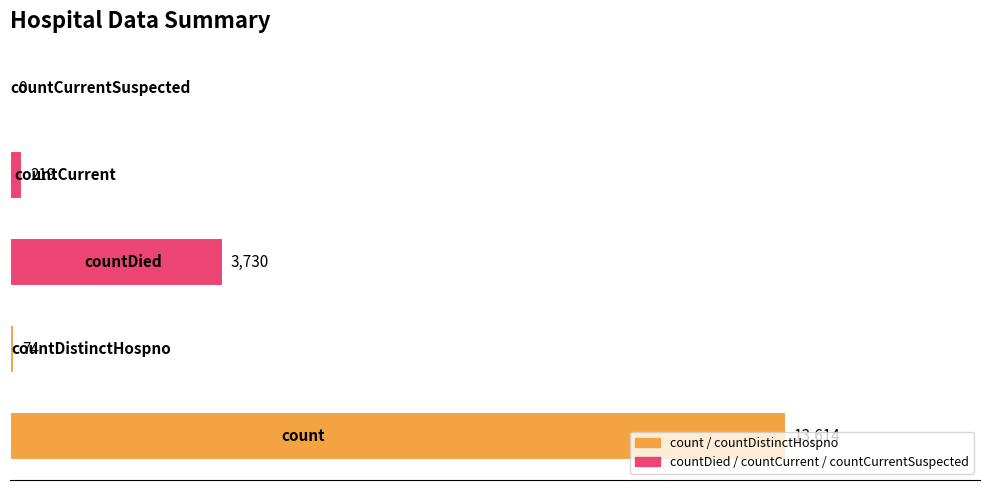

What is the sum of all values?

17637